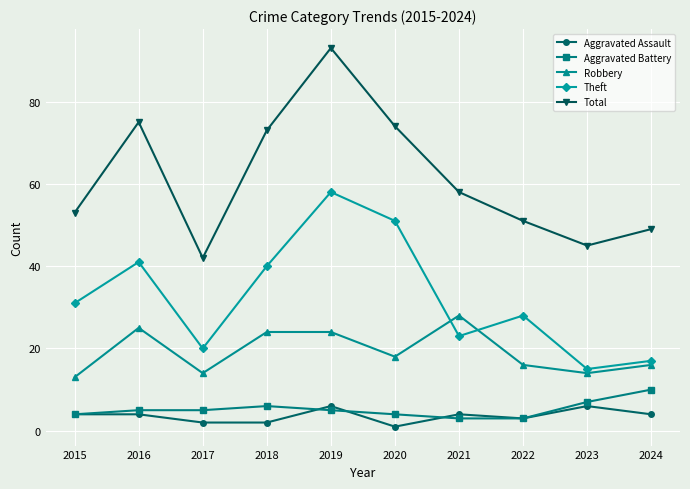

Reading right to left, what are all the values shown in this chart?

Aggravated Assault: 2024=4	2023=6	2022=3	2021=4	2020=1	2019=6	2018=2	2017=2	2016=4	2015=4
Aggravated Battery: 2024=10	2023=7	2022=3	2021=3	2020=4	2019=5	2018=6	2017=5	2016=5	2015=4
Robbery: 2024=16	2023=14	2022=16	2021=28	2020=18	2019=24	2018=24	2017=14	2016=25	2015=13
Theft: 2024=17	2023=15	2022=28	2021=23	2020=51	2019=58	2018=40	2017=20	2016=41	2015=31
Total: 2024=49	2023=45	2022=51	2021=58	2020=74	2019=93	2018=73	2017=42	2016=75	2015=53